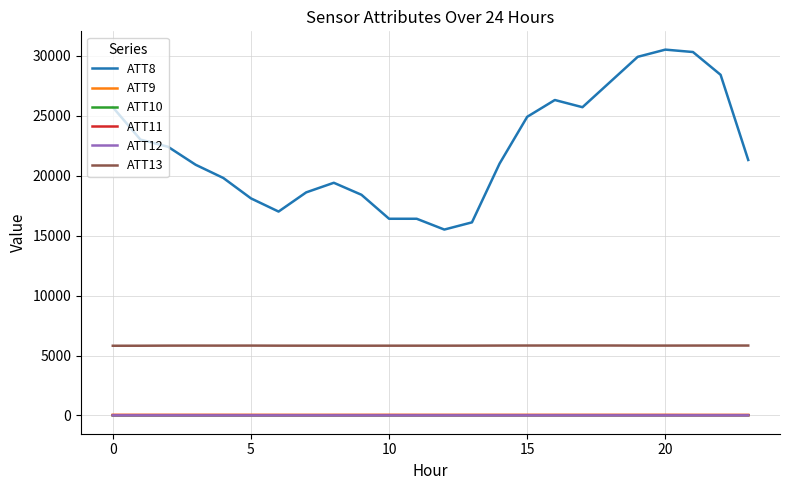

In ATT13, how many points are higher than both neighbors (excluding endpoints)?

5